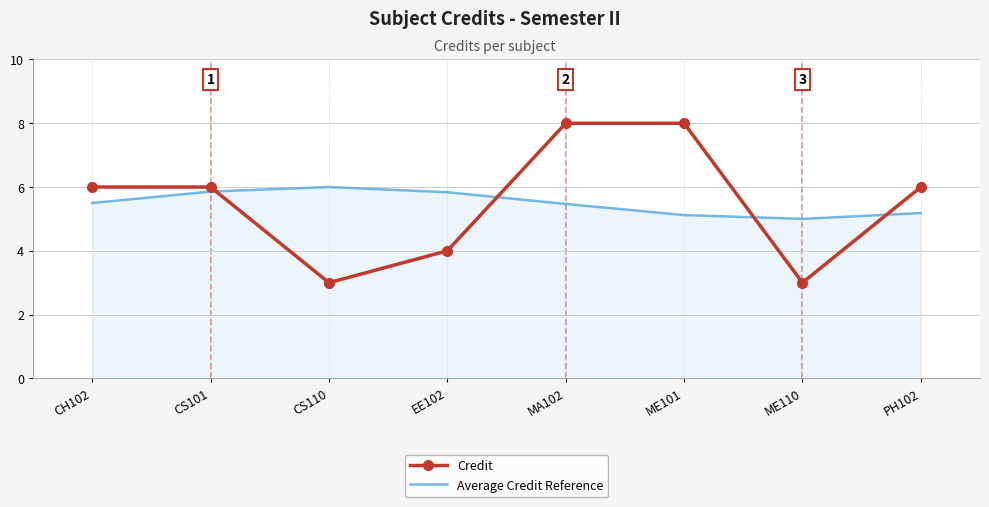

The value of Credit at ME101 is 8.0. True or false?

True